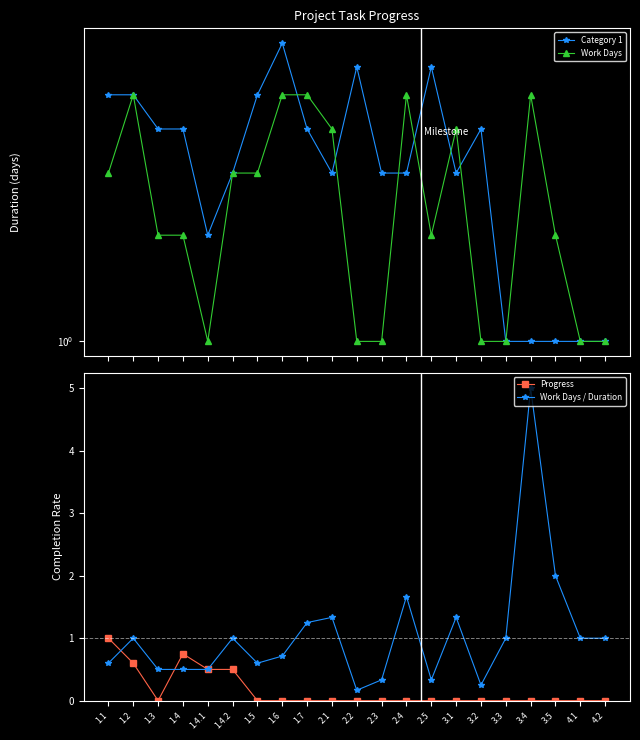

Count the Category 1 values in the range 2 to 5.

13